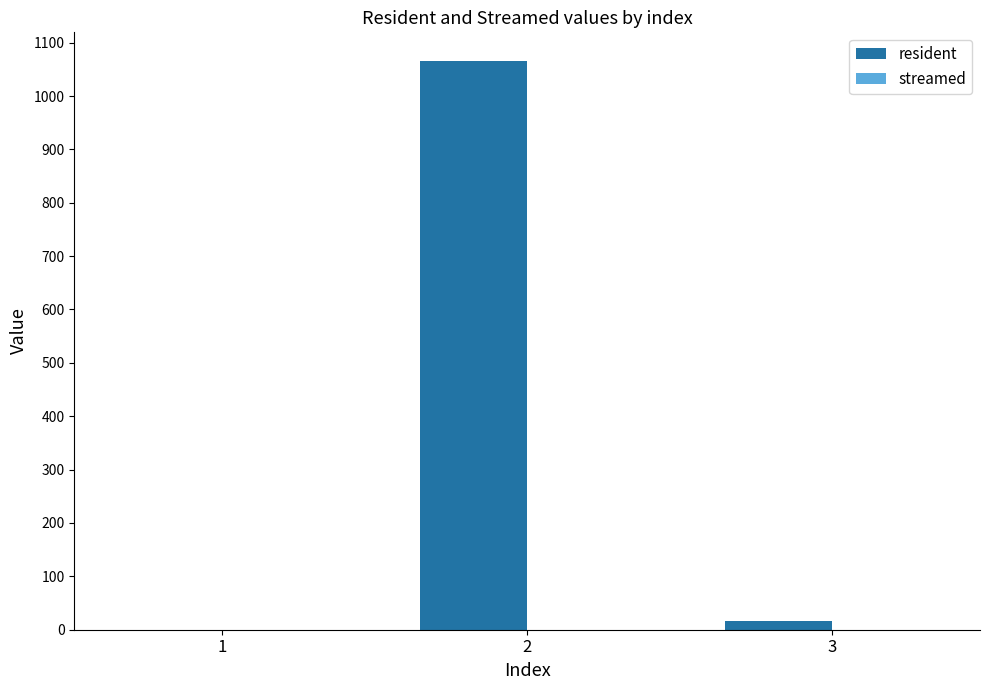

What is the maximum value shown in the chart?

1066